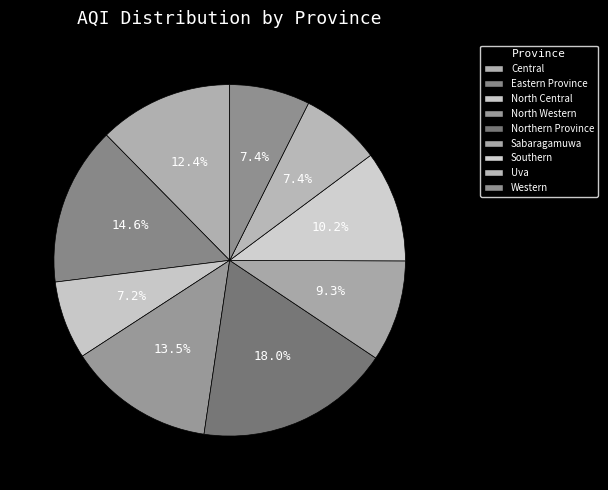

Is there a majority slice in this chart?

No